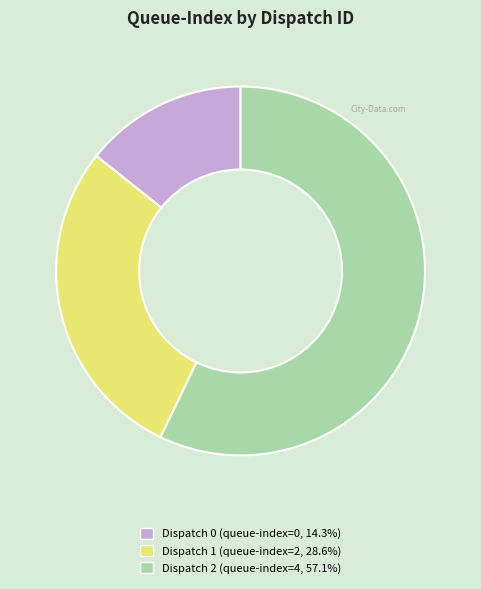

Is the sum of Dispatch 0 and Dispatch 1 greater than half?

No